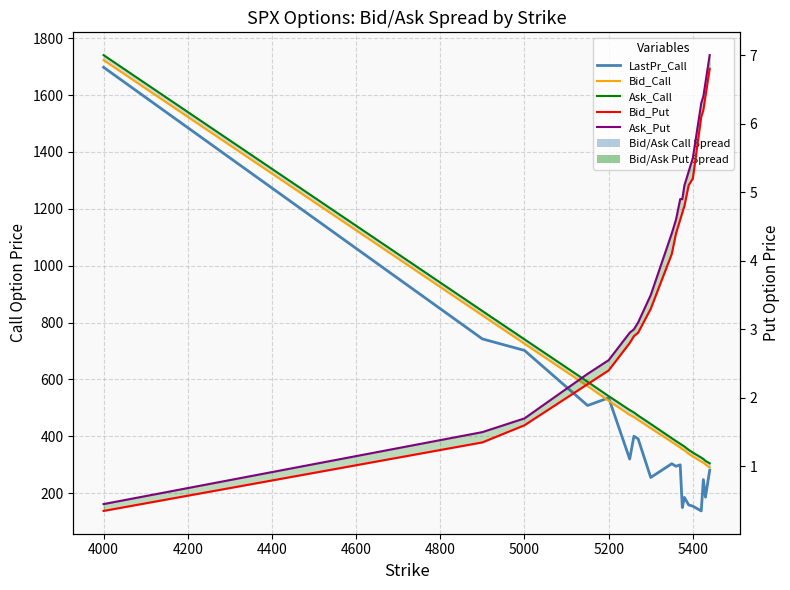

What is the difference between the second highest and minimum values in the Bid_Put series?

6.1